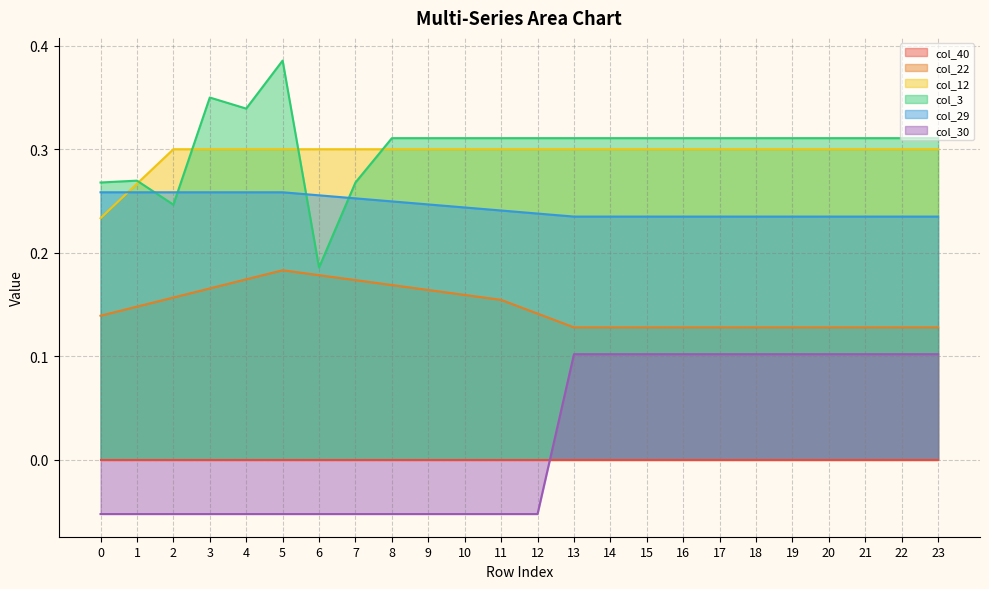

Which series has the largest range (max minus min)?

col_3